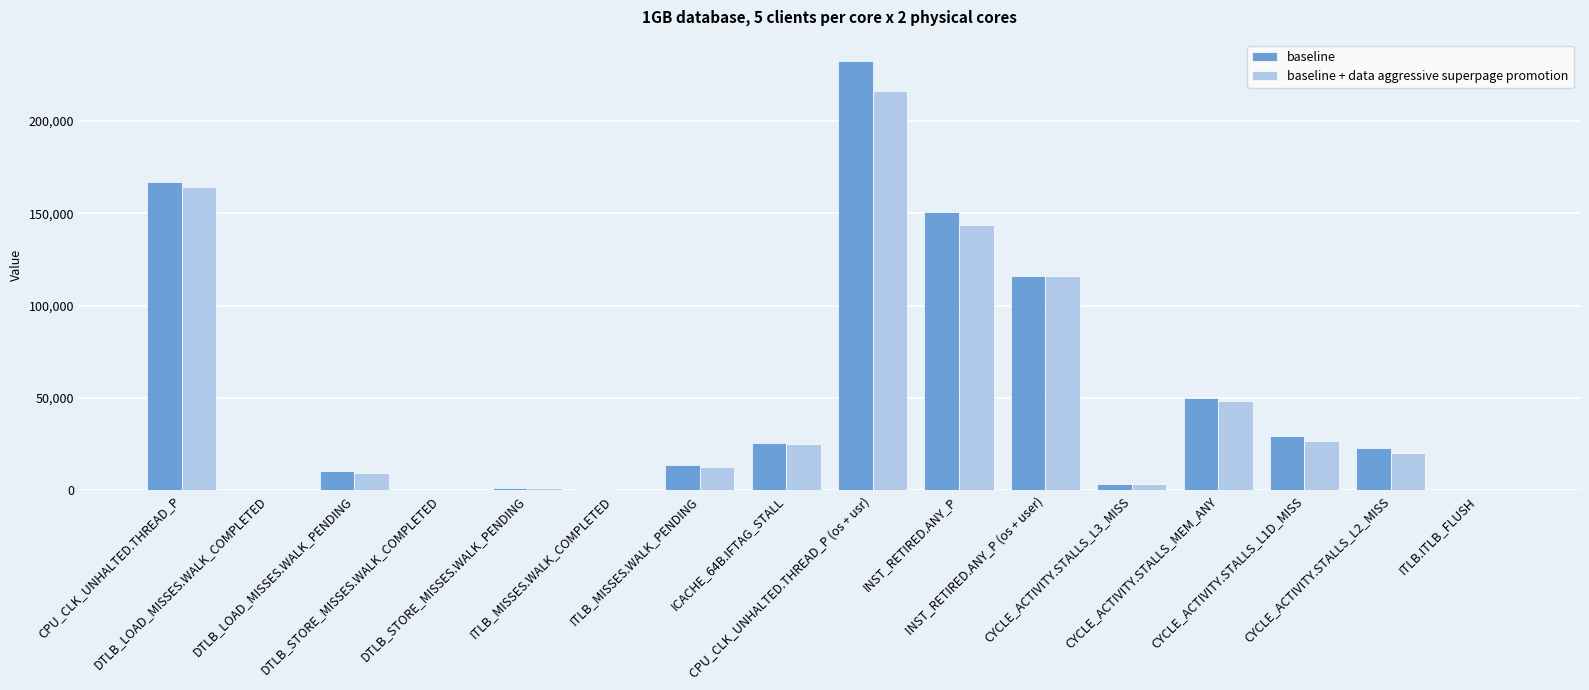

What is the maximum value for baseline?

232441.6